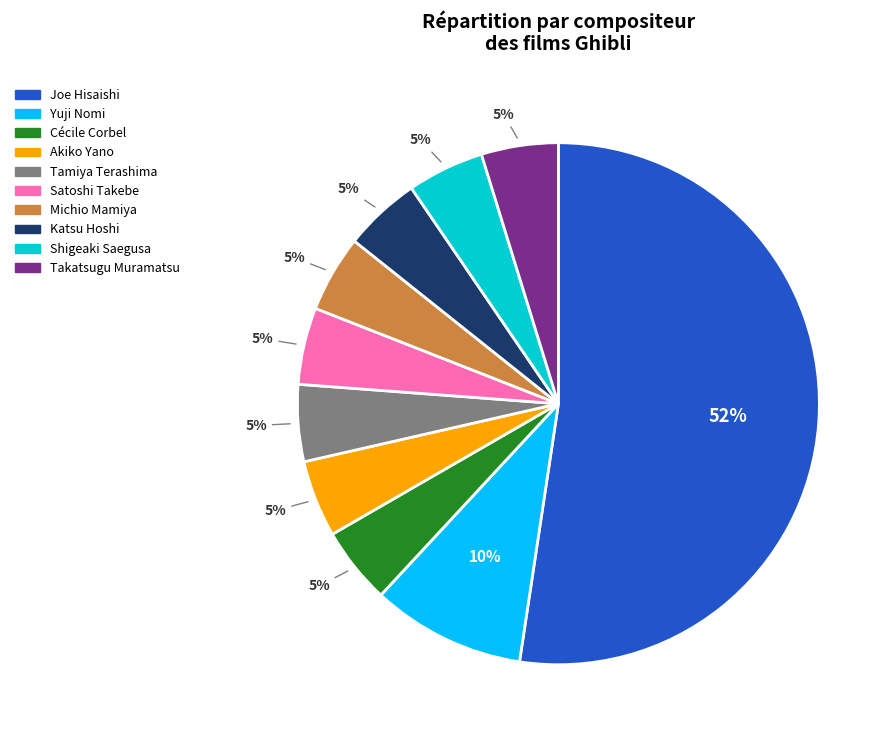

Which slice is the largest?

Joe Hisaishi